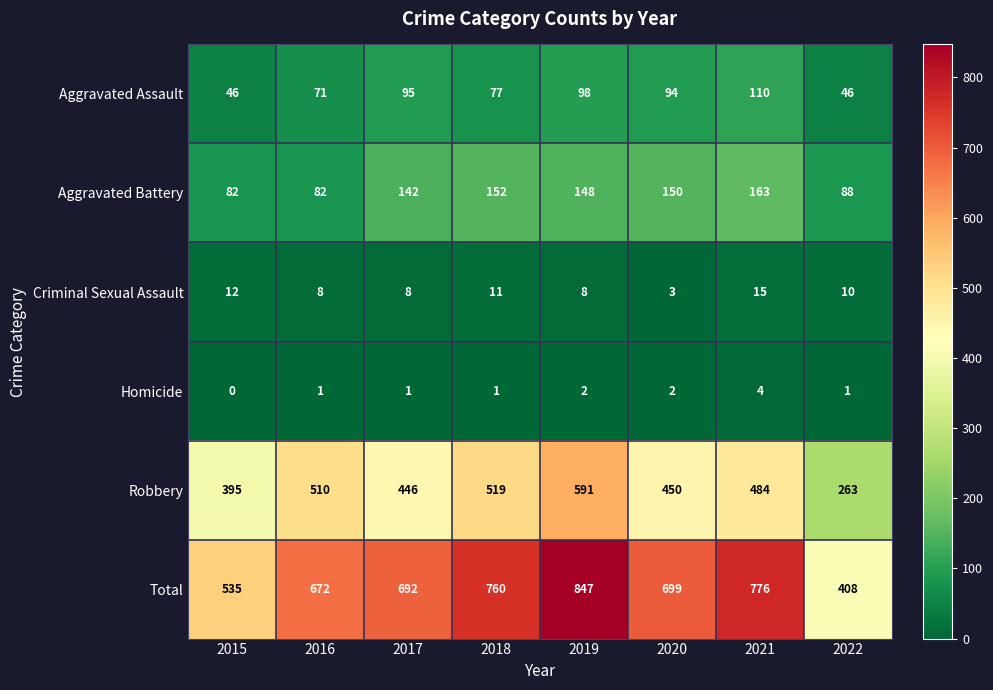

Between 2015 and 2019, which series saw the biggest shift?

Total